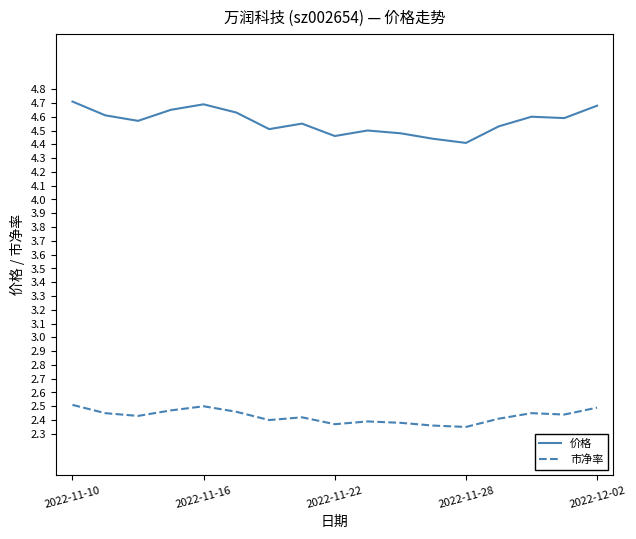

What is the difference between the maximum and minimum values in the 价格 series?

0.3